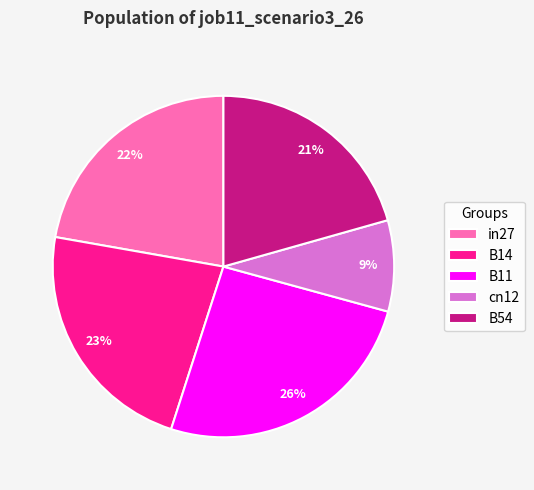

How many segments does this pie chart have?

5